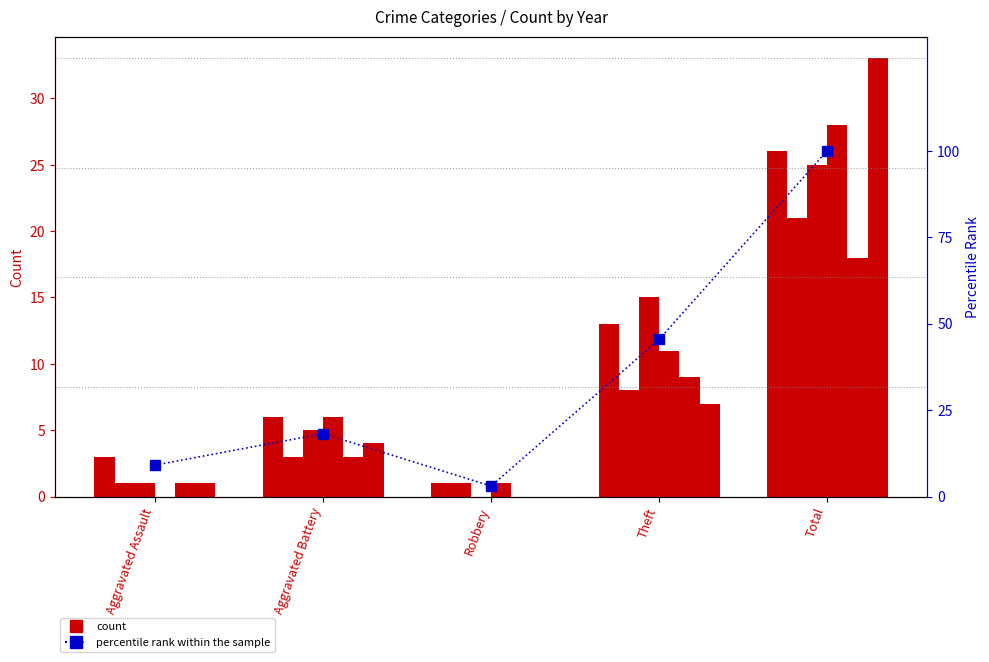

Reading left to right, extract all data points from this chart.

Aggravated Assault=9.1	Aggravated Battery=18.2	Robbery=3.0	Theft=45.5	Total=100.0